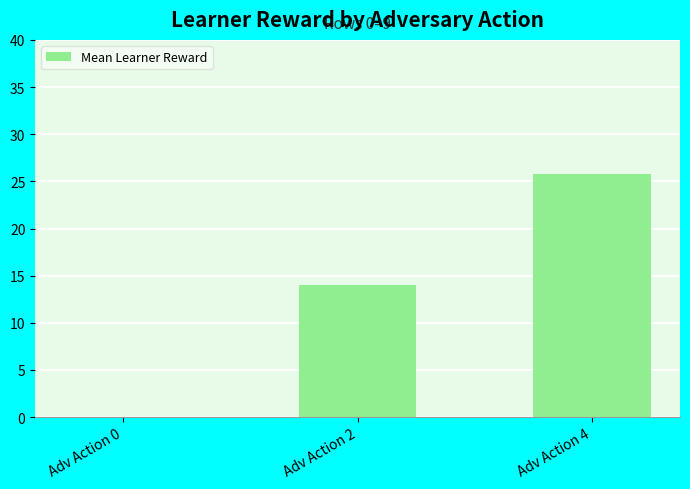

Is it true that the value at Adv Action 4 is 25.8?

True